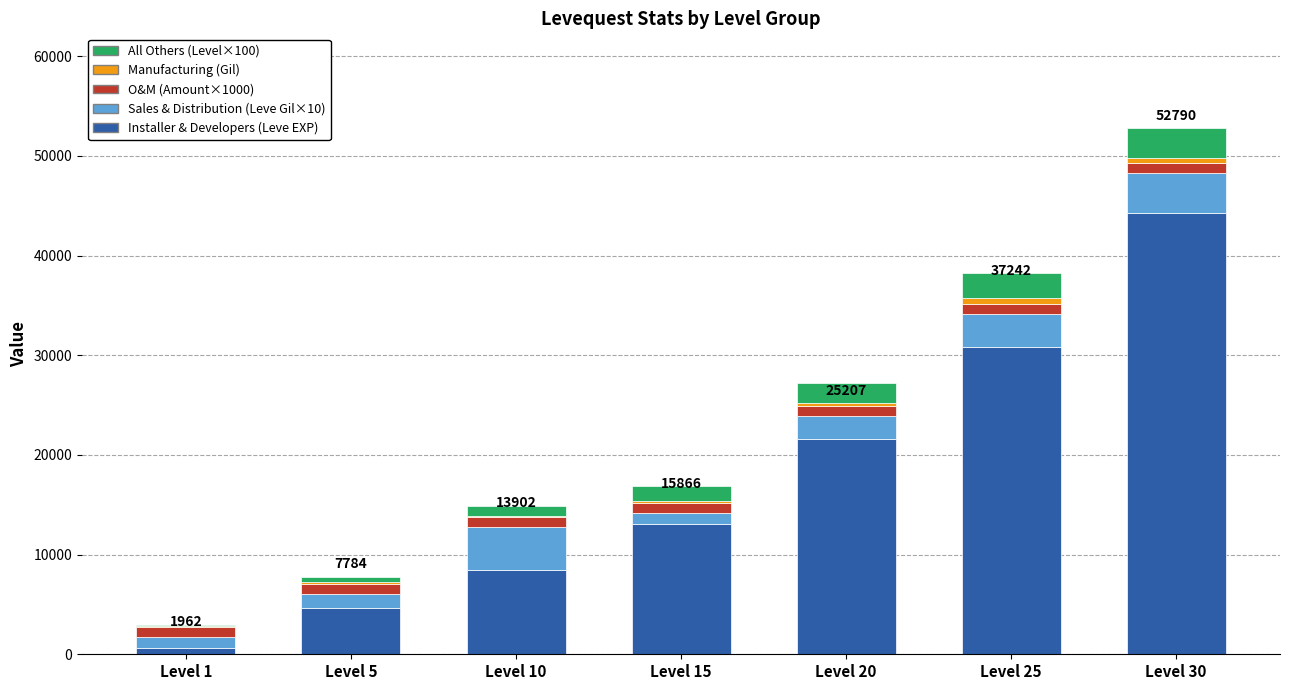

The value of Installer & Developers (Leve EXP) at Level 10 is 8430. True or false?

True